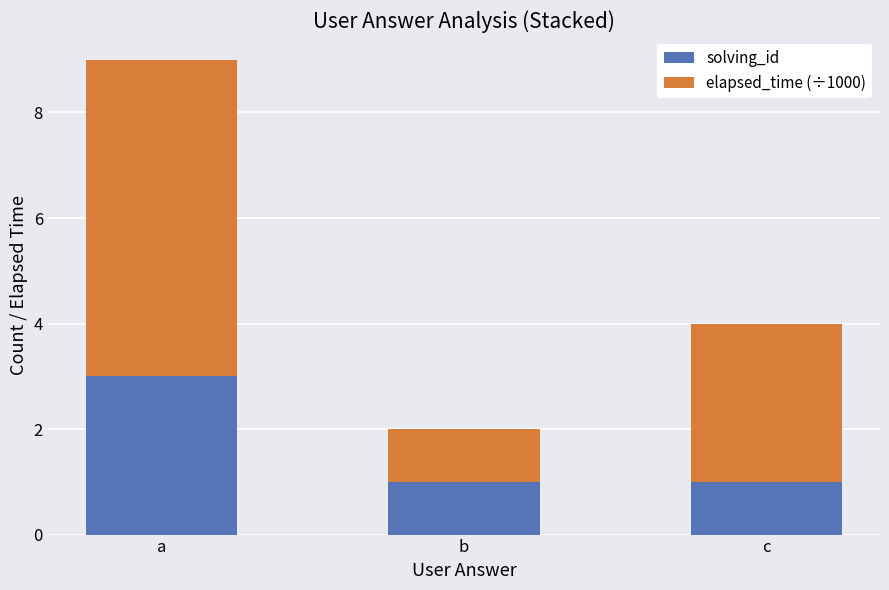

What is the highest value of the solving_id series?

3